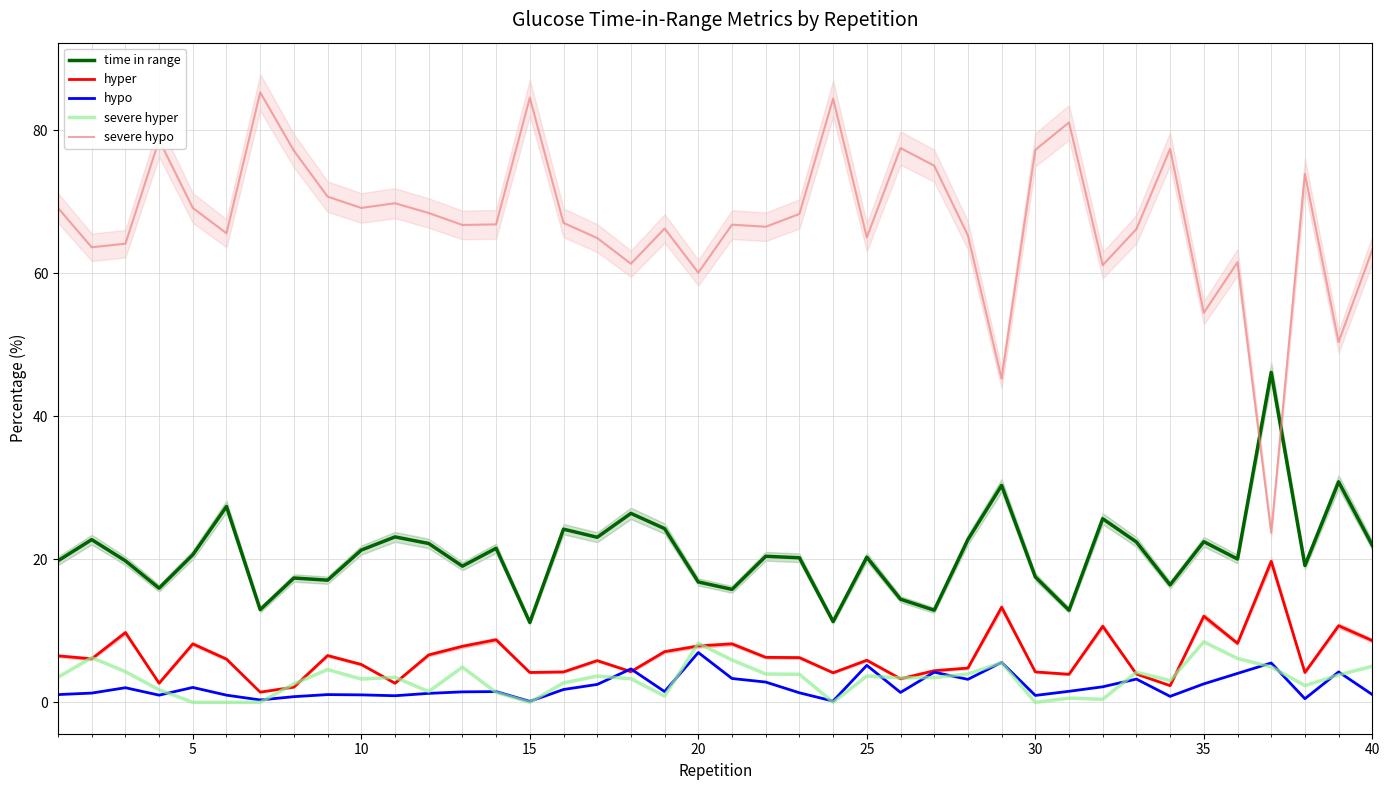

Read the hypo value at 25.

5.2